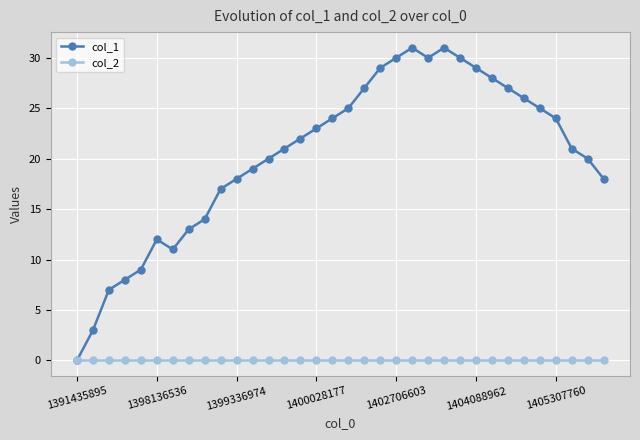

Does the chart display data point markers on the line(s)?

Yes